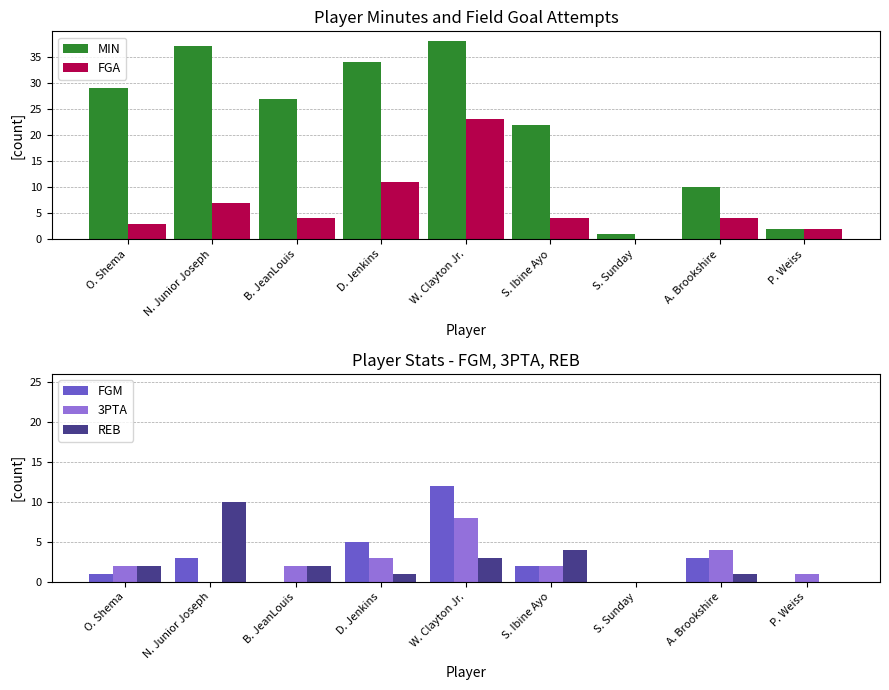

Read the MIN value at B. JeanLouis, to the nearest 5.

25